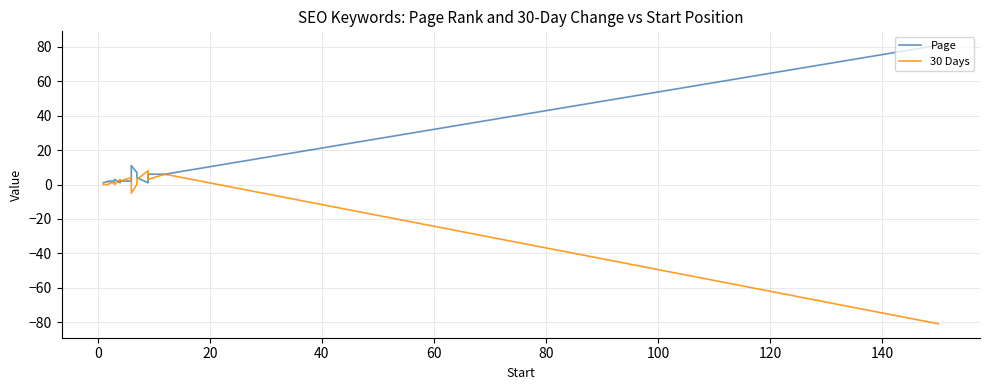

How many series are shown in this chart?

2